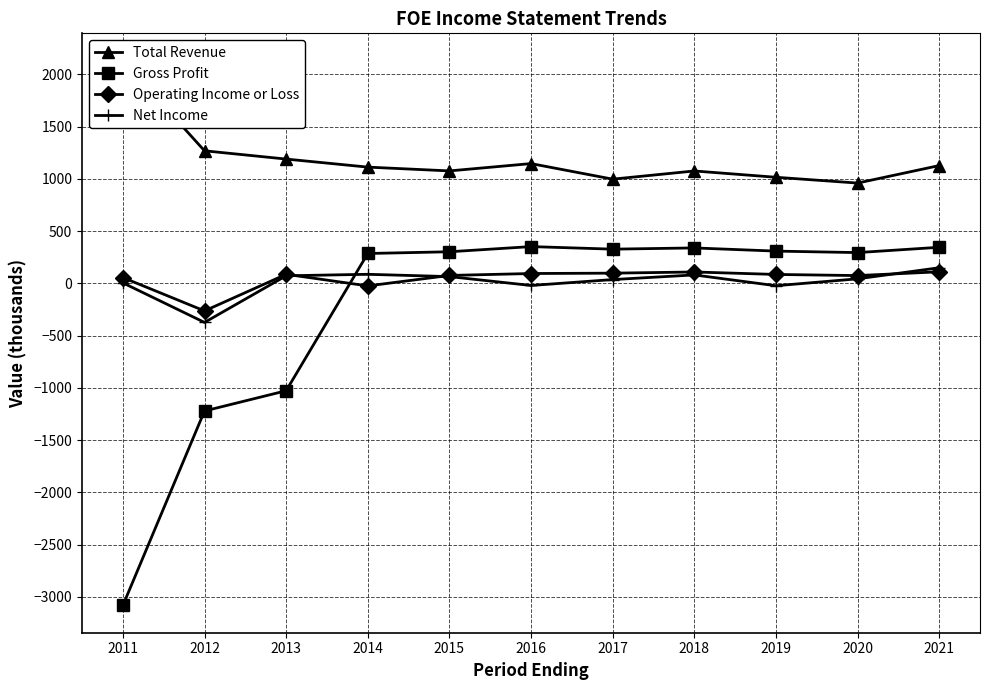

True or false: Total Revenue and Gross Profit intersect in this chart.

False